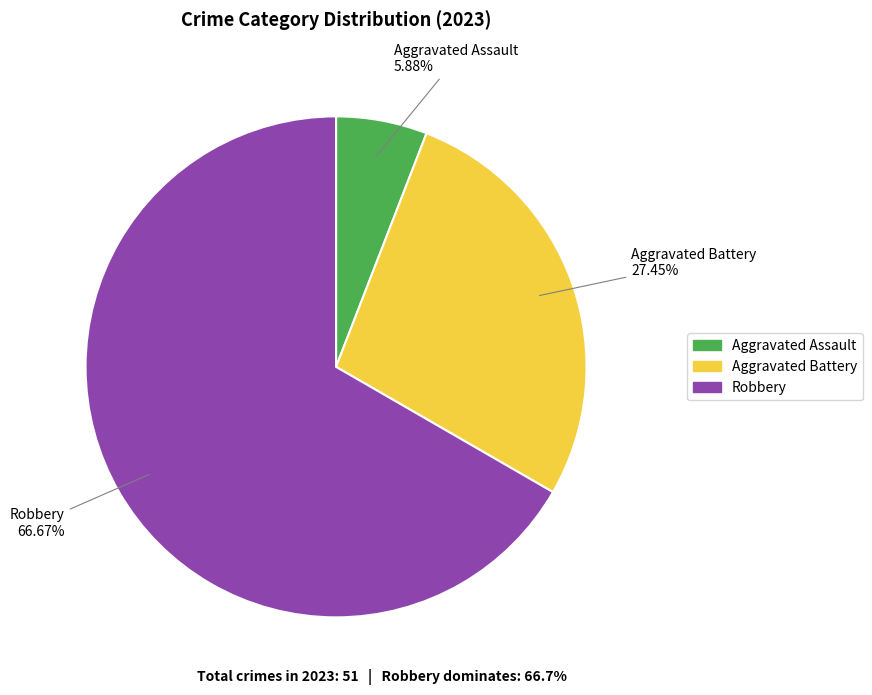

Is there any slice that represents more than half of the pie?

Yes